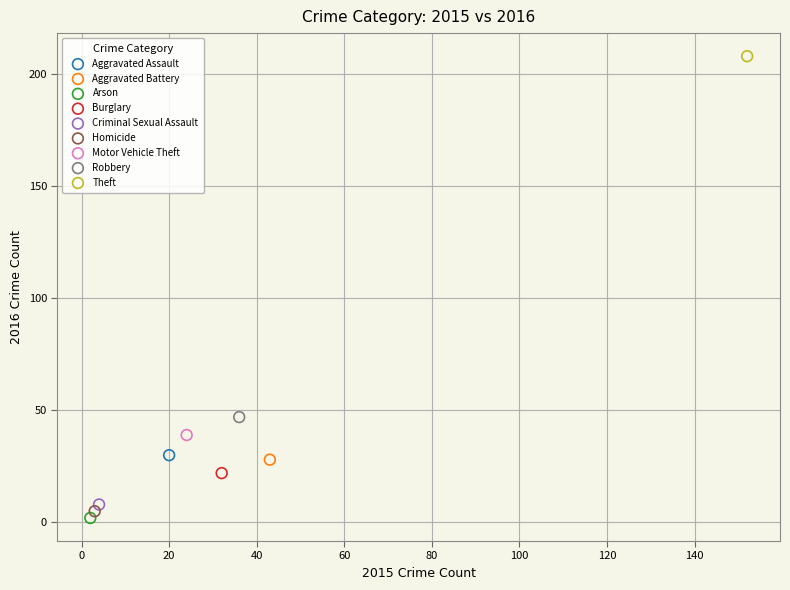

Which series reaches the maximum Y coordinate?

Theft